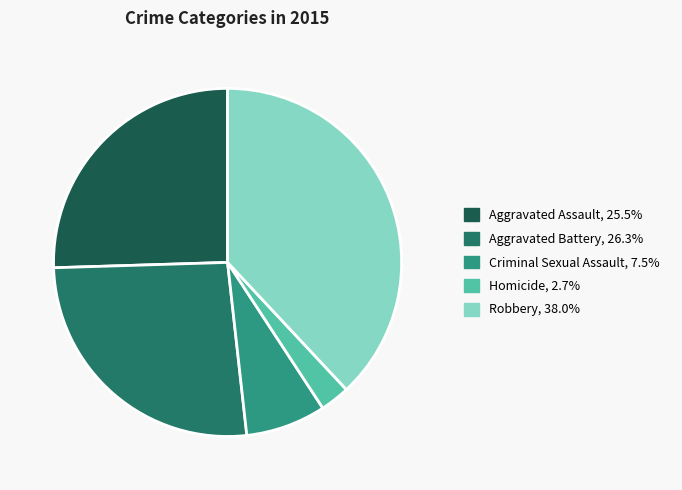

Which slice is the largest?

Robbery